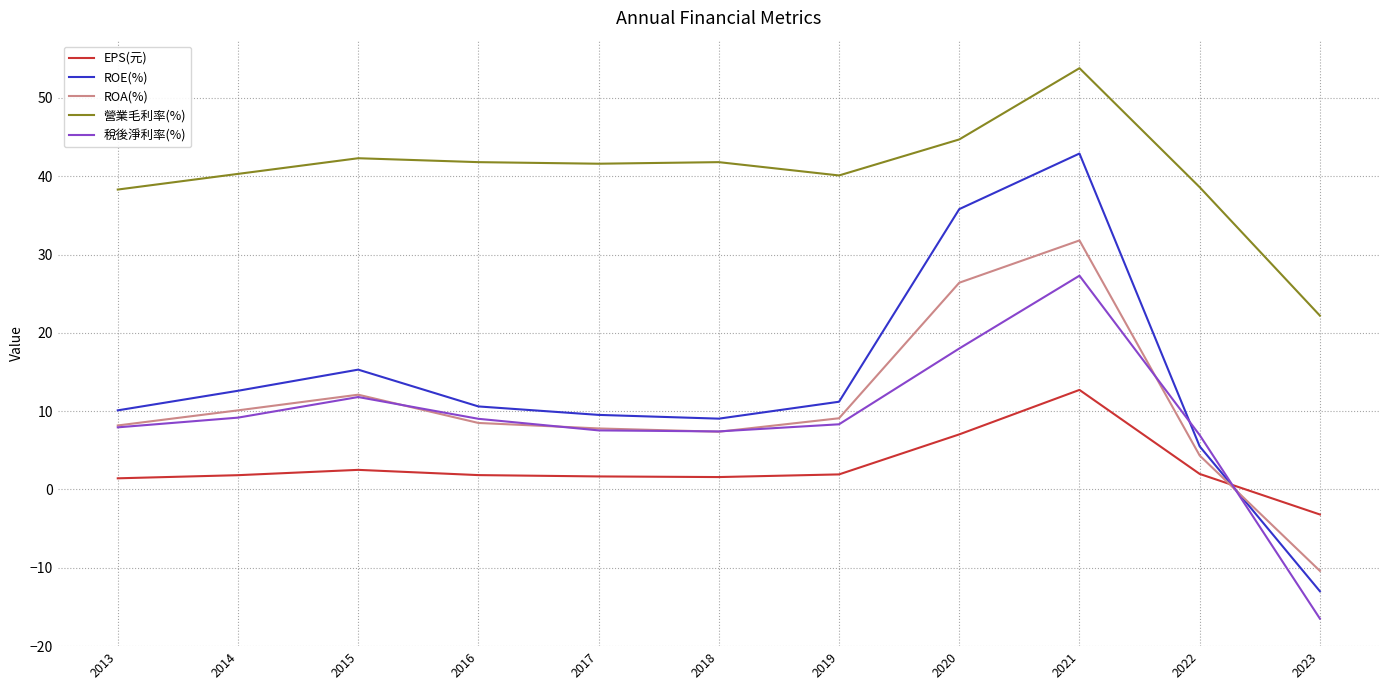

List the series in order of their peak value, highest first.

營業毛利率(%), ROE(%), ROA(%), 稅後淨利率(%), EPS(元)